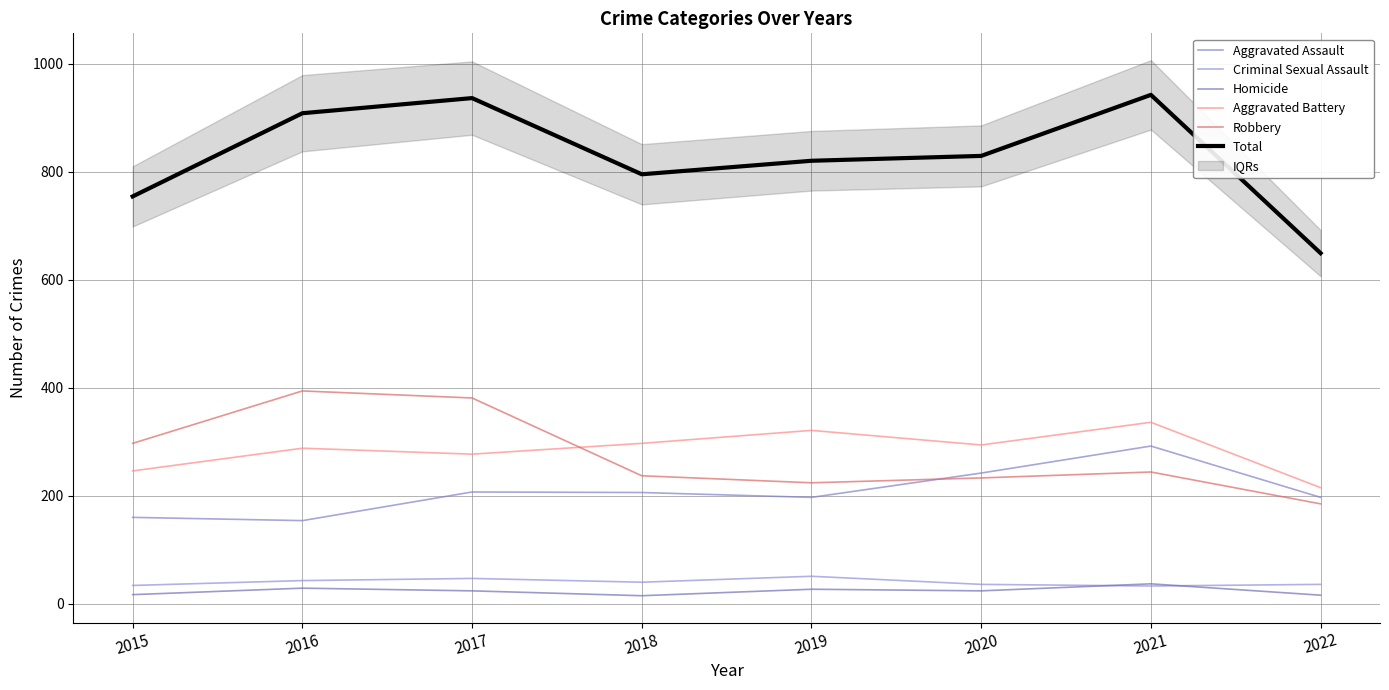

What is the maximum value for Aggravated Battery?

336